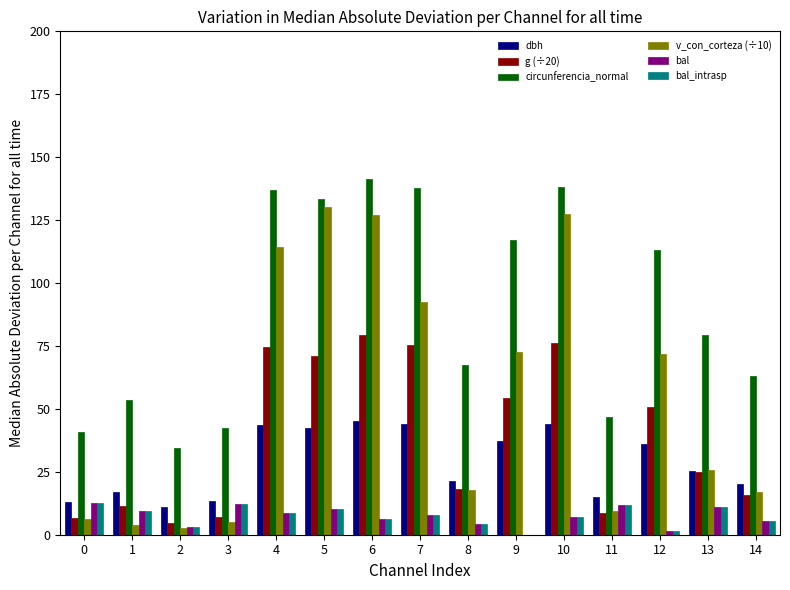

Which series has the largest total across all categories?

circunferencia_normal